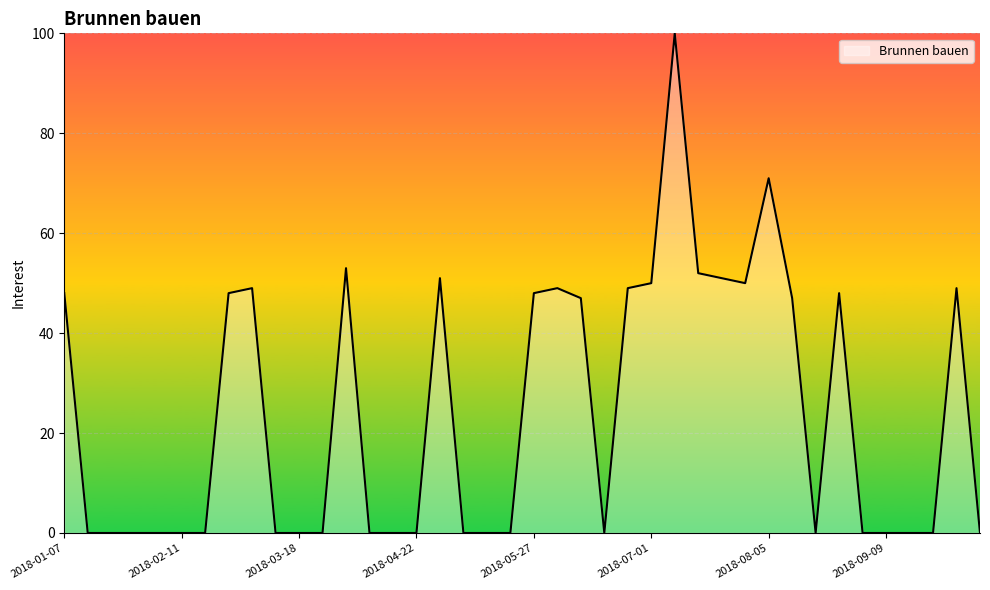

How many lines are shown in the chart?

1